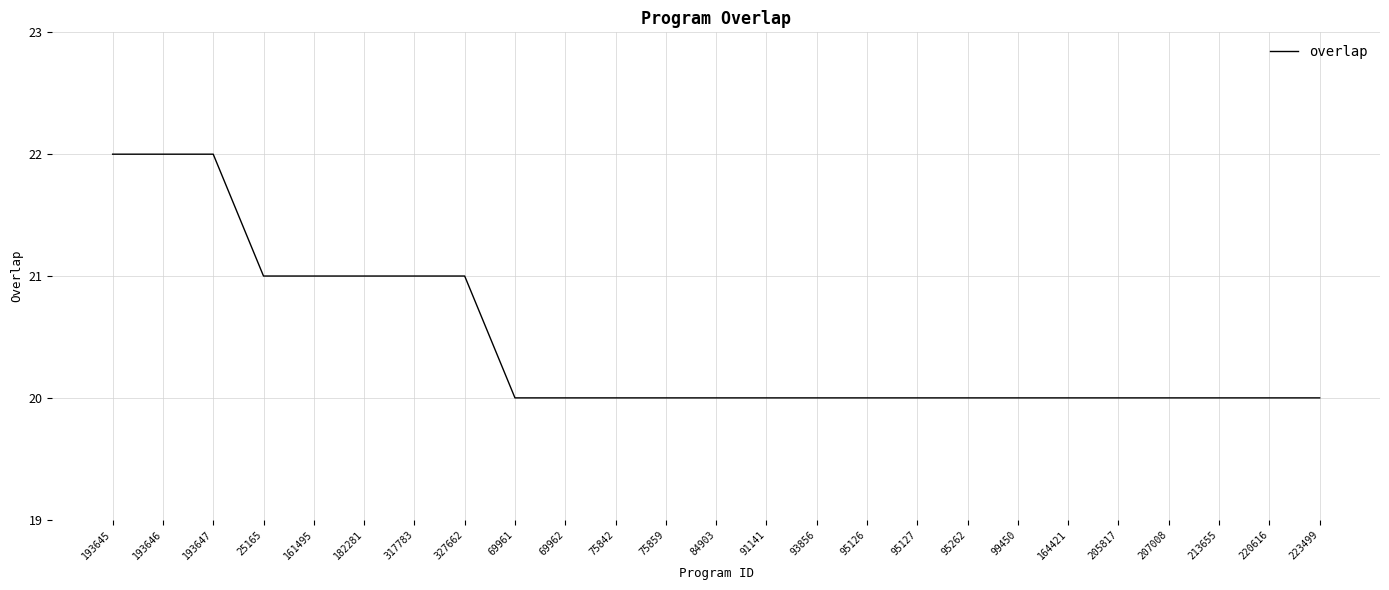

How many series are shown in this chart?

1